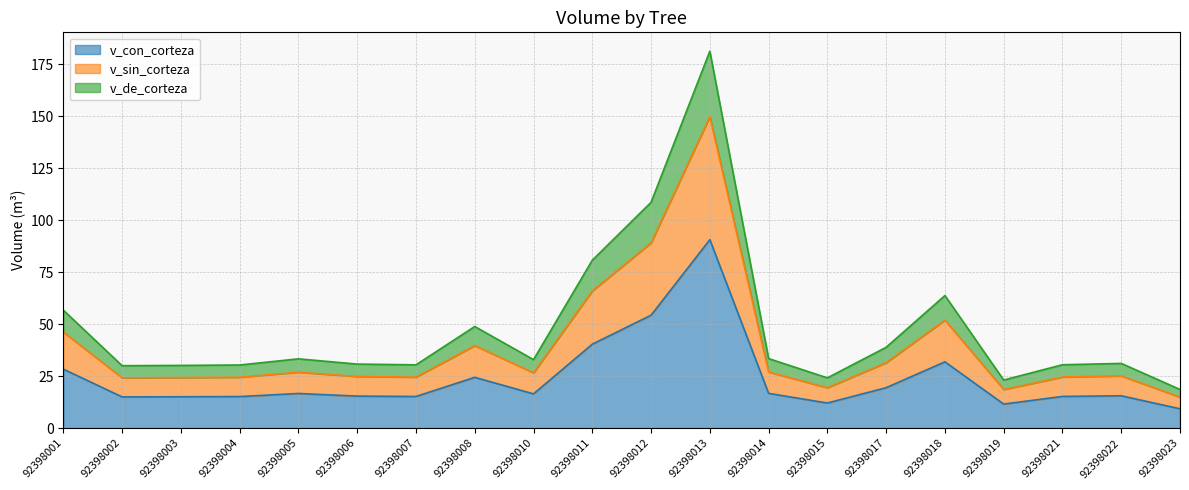

How many categories are shown in the chart?

20